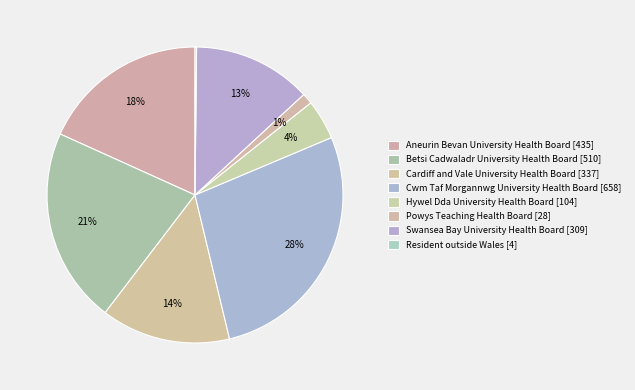

Is there a majority slice in this chart?

No